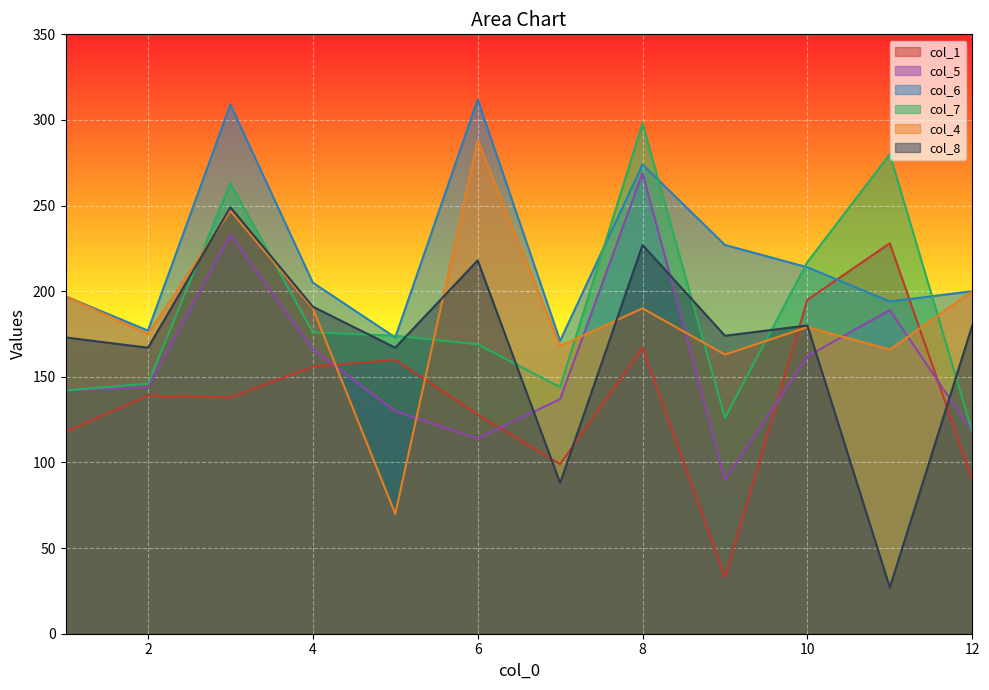

What are all the series names shown in the legend?

col_1, col_5, col_6, col_7, col_4, col_8